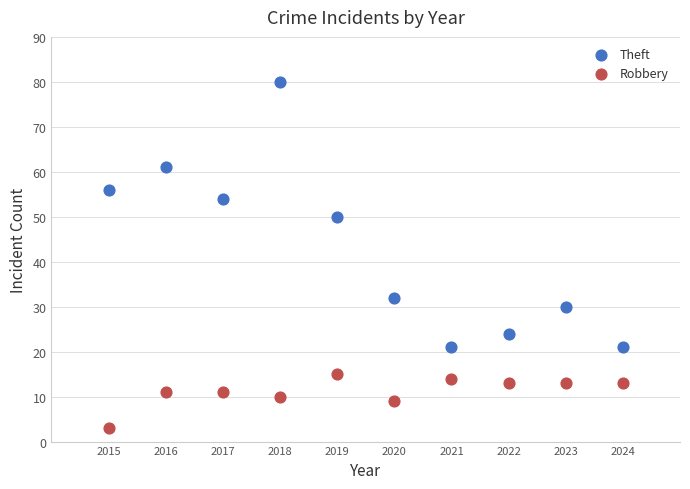

Which series reaches the minimum Y coordinate?

Robbery